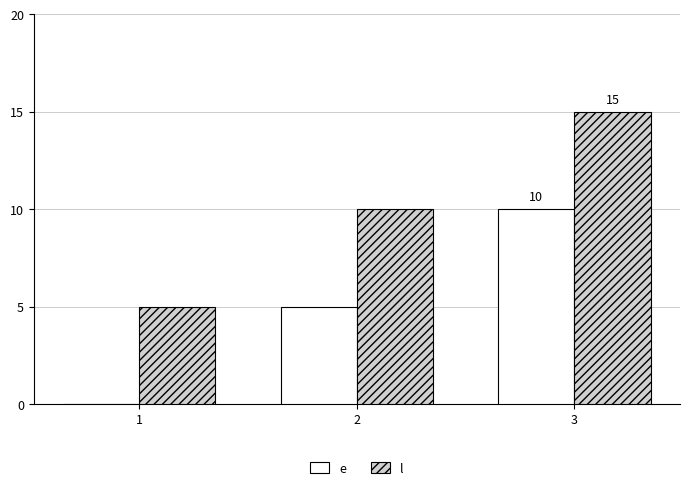

How many groups of bars are there?

3